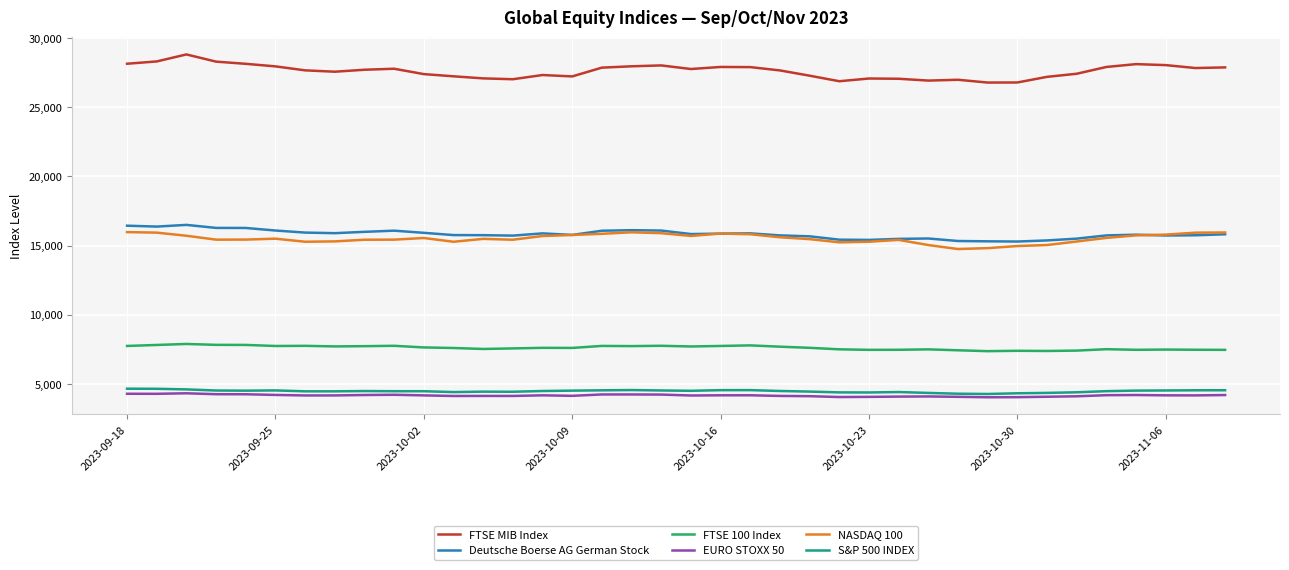

What is the maximum value for EURO STOXX 50?

4322.0